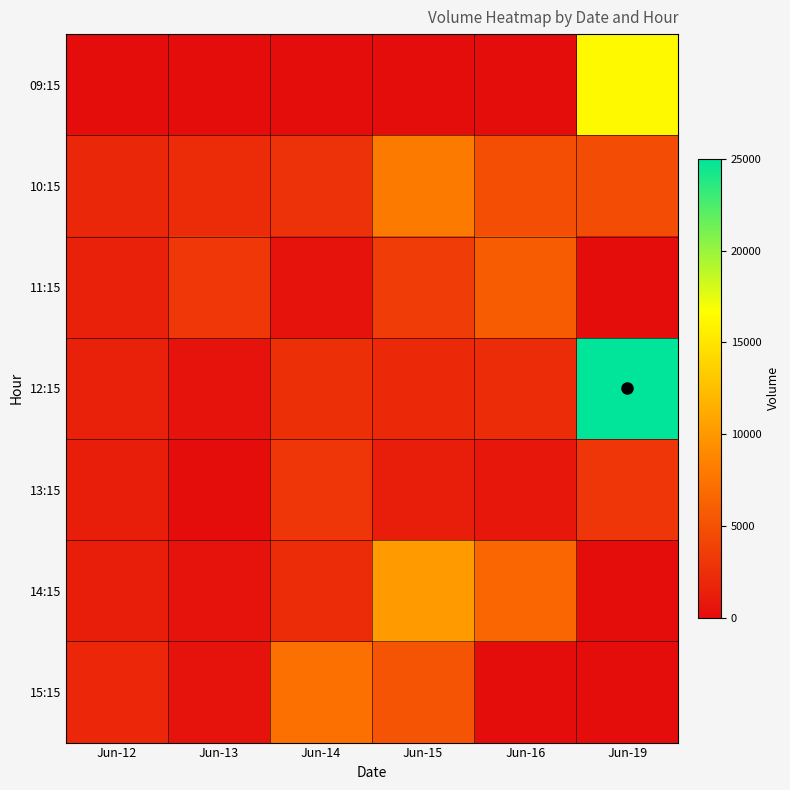

What is the spread (max minus min) of values at Jun-12?

1924